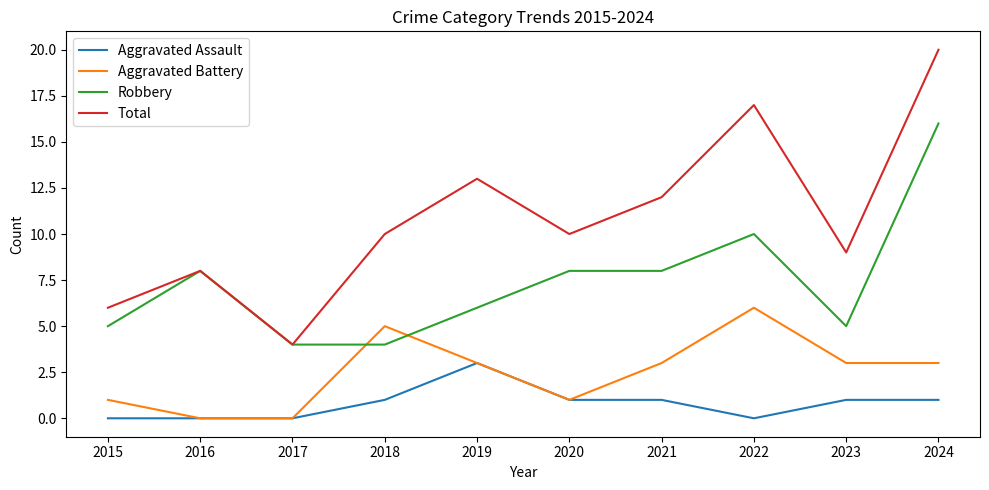

What is the spread (max minus min) of values at 2017?

4